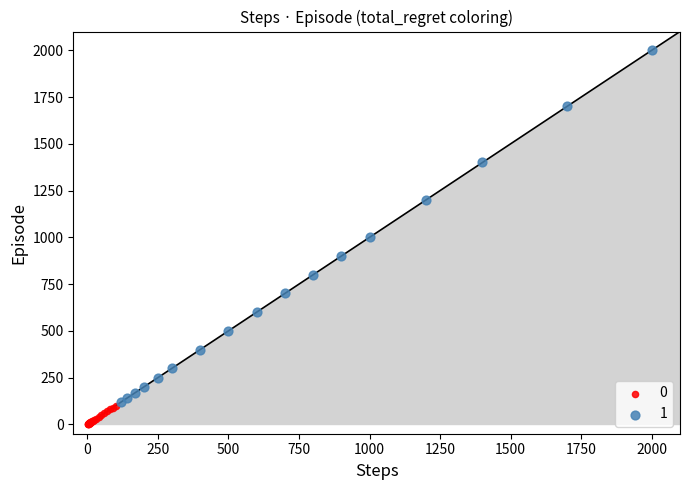

Which series reaches the maximum Y coordinate?

1